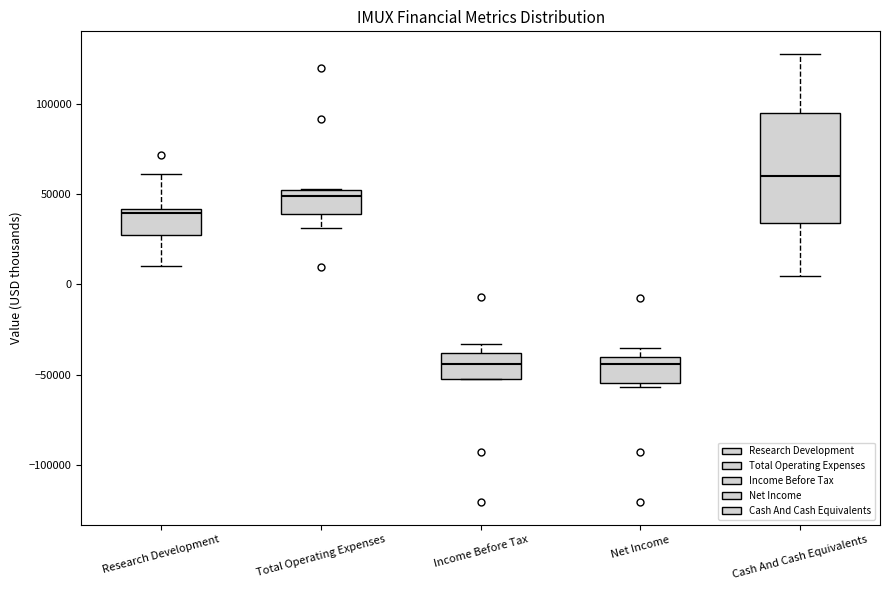

Reading left to right, read every box against the y-axis: the position of its median line, the range the box covers, and the ends of its whiskers. The values are not printed on the chart, so give them approximately, as read against the axis.

Research Development: median 40000 (just below the box's upper edge), box 25000 to 40000, whiskers 10000 to 60000
Total Operating Expenses: median 50000 (just below the box's upper edge), box 40000 to 50000, whiskers 30000 to 55000
Income Before Tax: median -45000, box -50000 to -40000, whiskers -50000 to -35000
Net Income: median -45000, box -55000 to -40000, whiskers -55000 (just below the box's lower edge) to -35000
Cash And Cash Equivalents: median 60000, box 35000 to 95000, whiskers 5000 to 130000